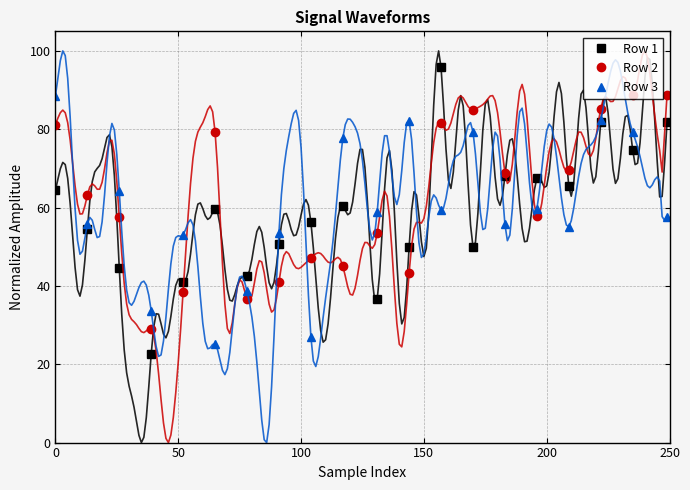

How many interior local valleys does the Row 1 series have?

6